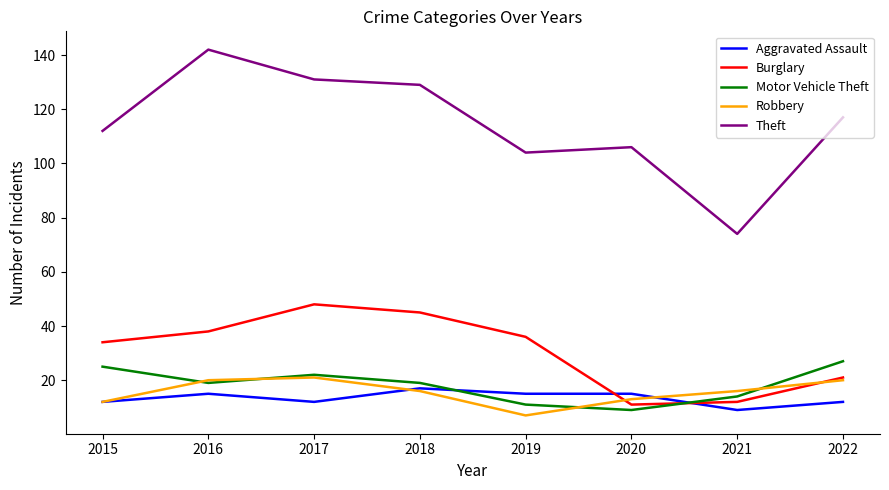

What are all the series names shown in the legend?

Aggravated Assault, Burglary, Motor Vehicle Theft, Robbery, Theft